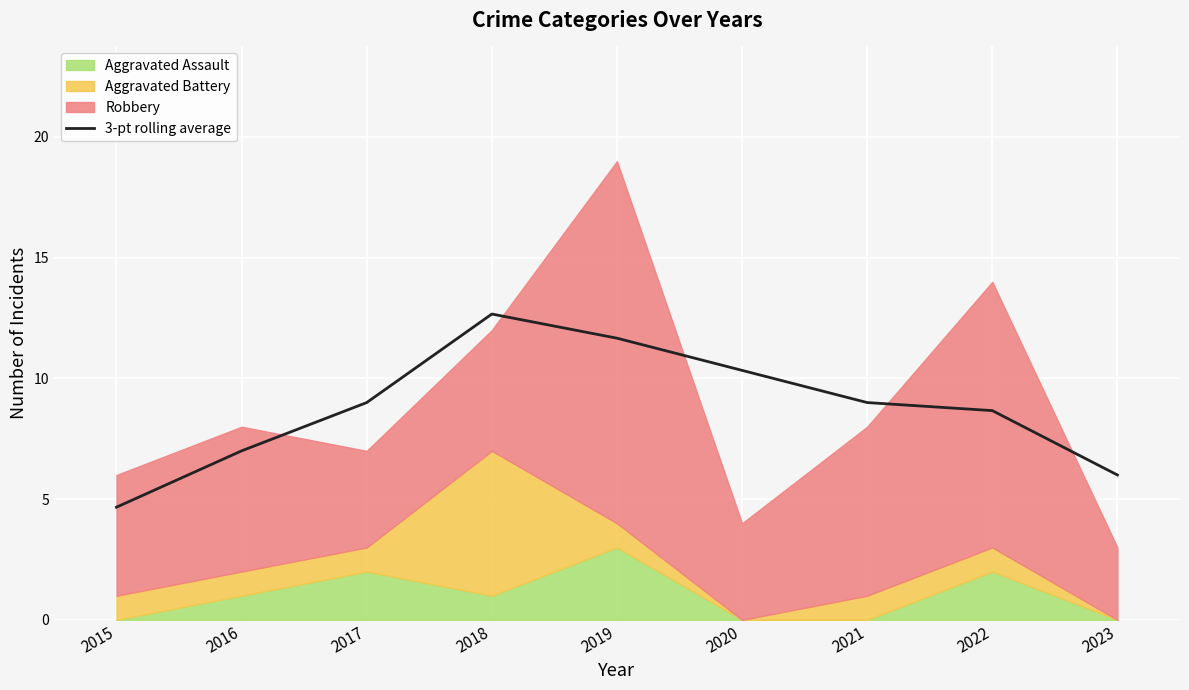

True or false: the data shows 9.0 at 2017.

True